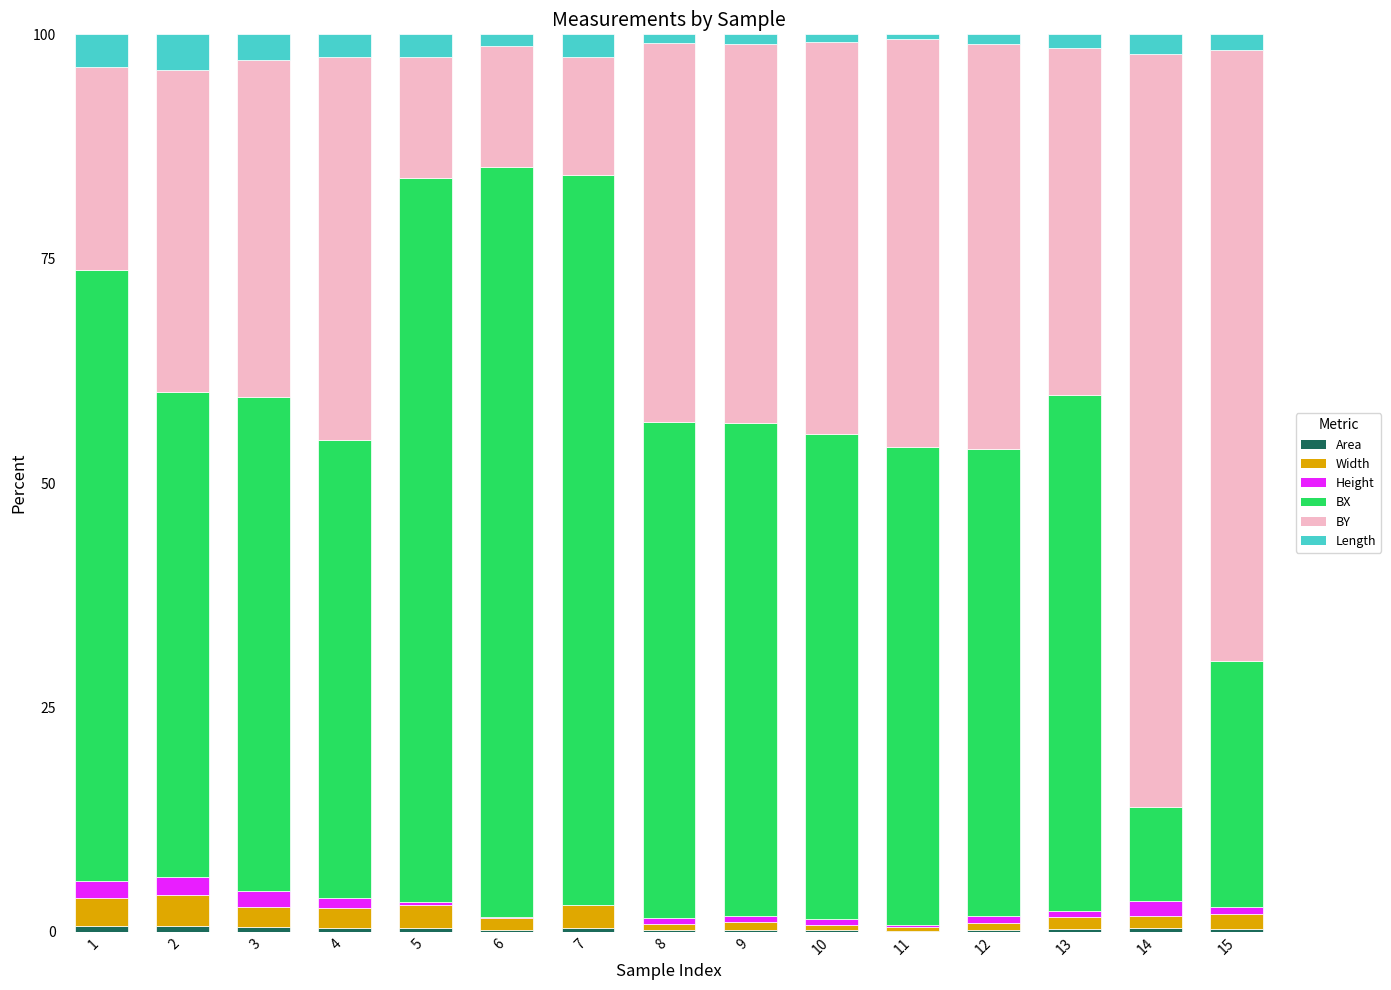

What is the sum of the Height values at 11 and 15?

1.0